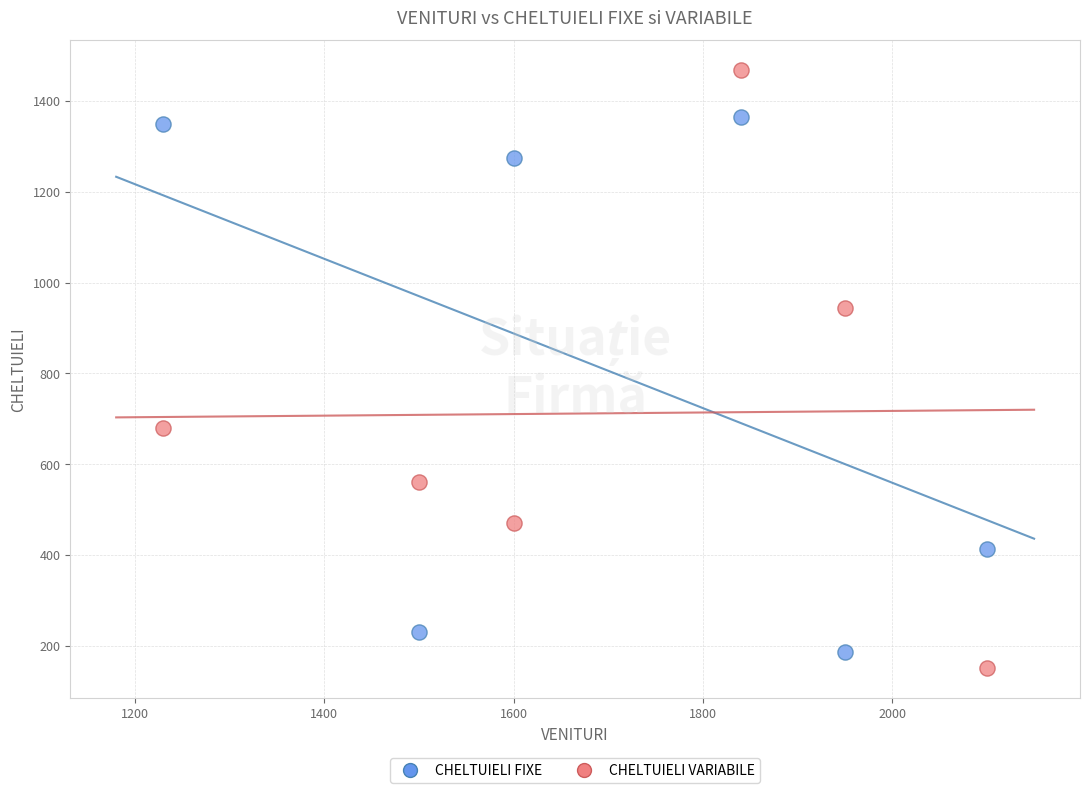

Which series has the largest Y range (max minus min)?

CHELTUIELI VARIABILE